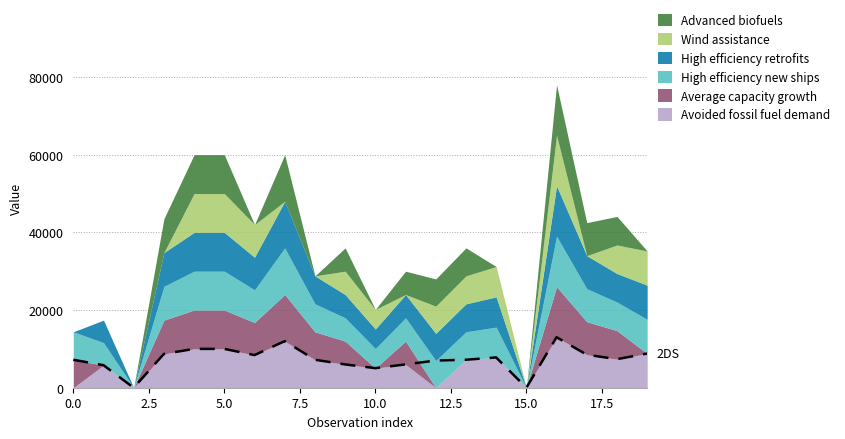

What is the value of the Wind assistance point at the 20th from the left?

8800